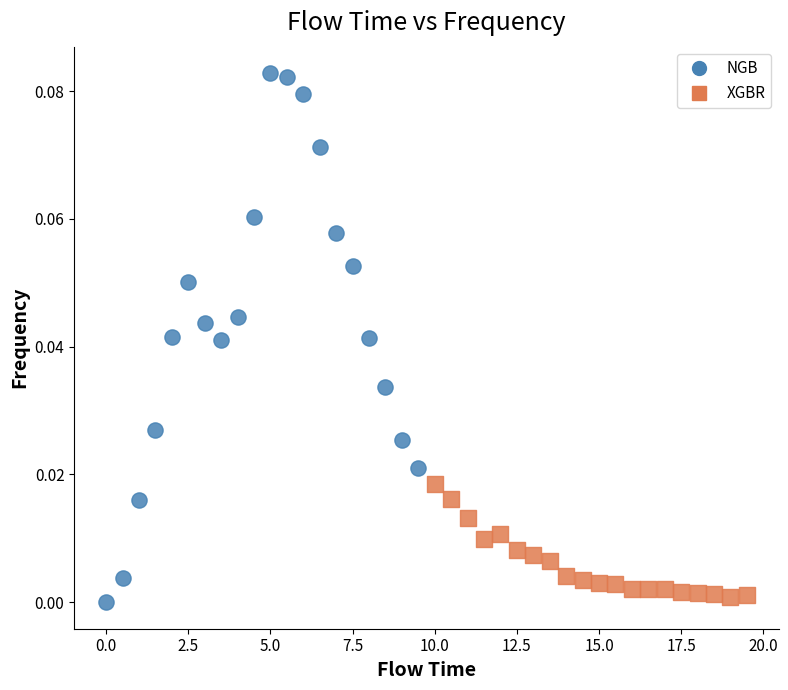

Which series reaches the maximum Y coordinate?

NGB